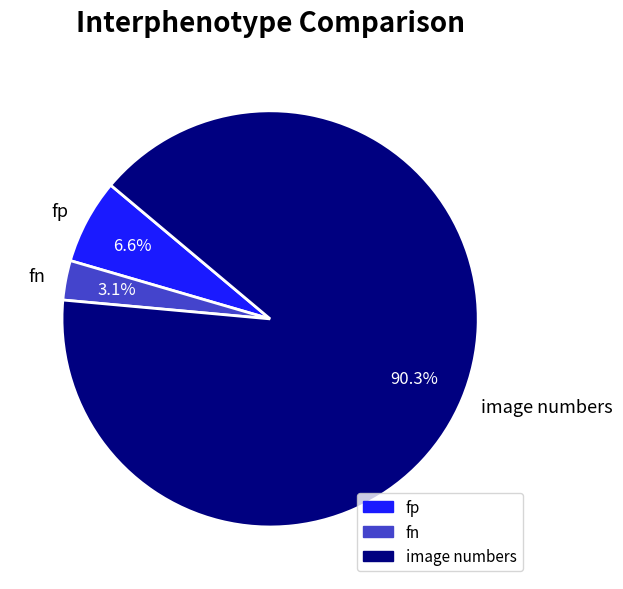

How many slices are in this pie chart?

3